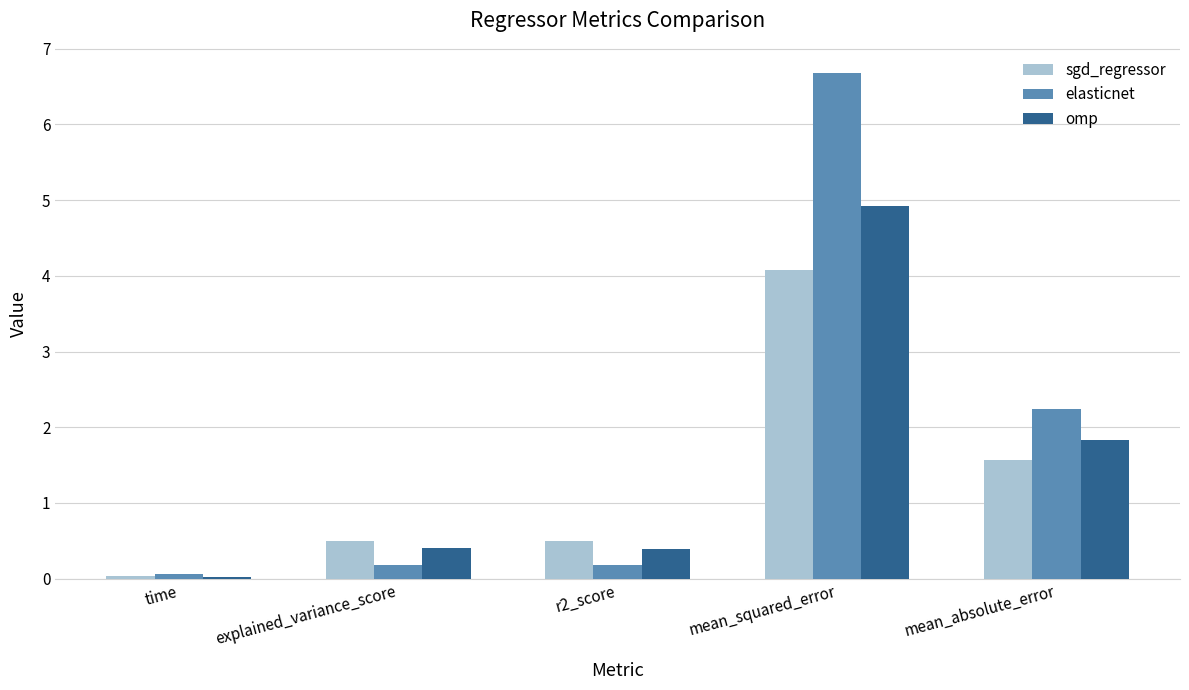

At which category is the sum across all series the highest?

mean_squared_error